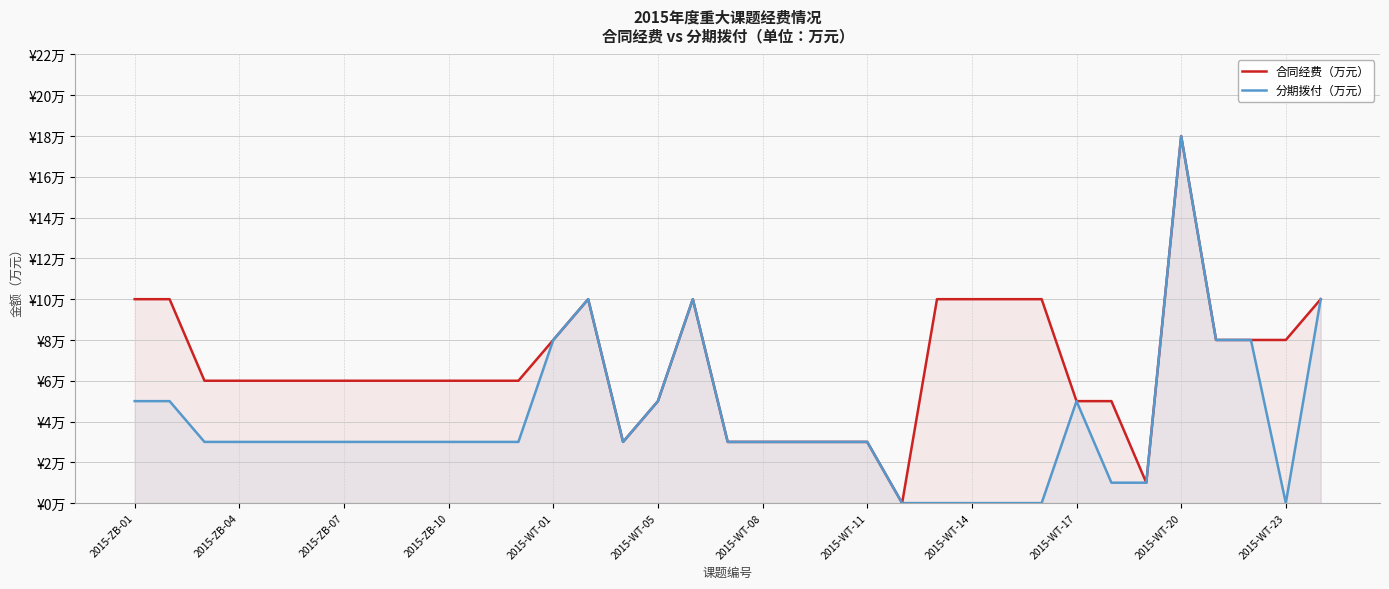

What are all the series names shown in the legend?

合同经费（万元）, 分期拨付（万元）